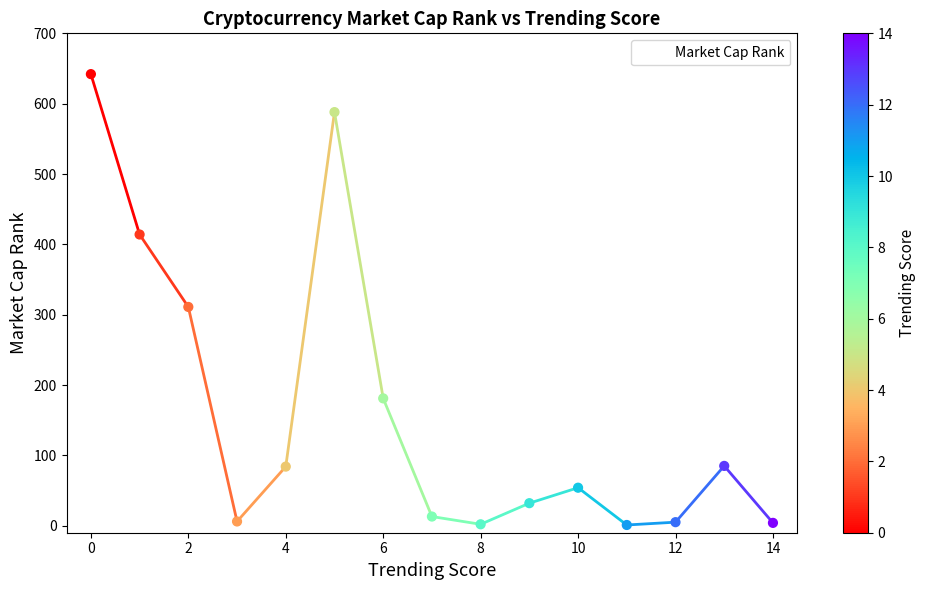

What is the maximum value shown in the chart?

642